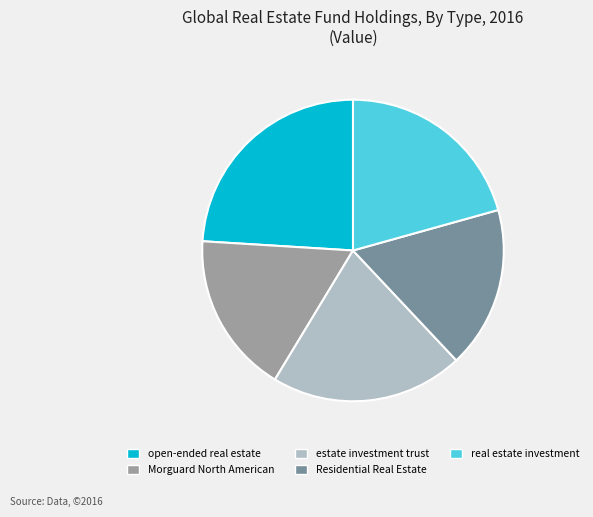

How many slices are in this pie chart?

5